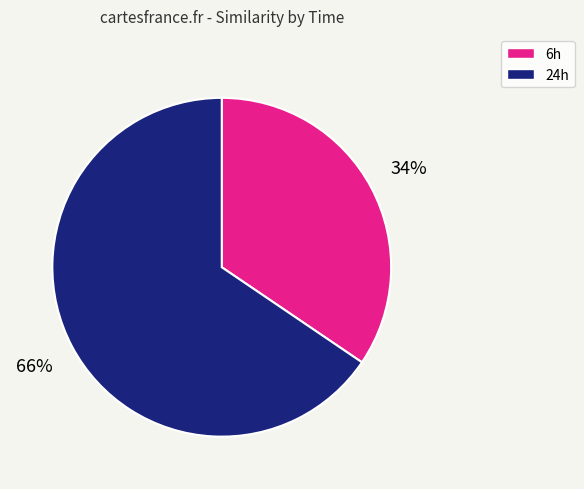

How many segments does this pie chart have?

2